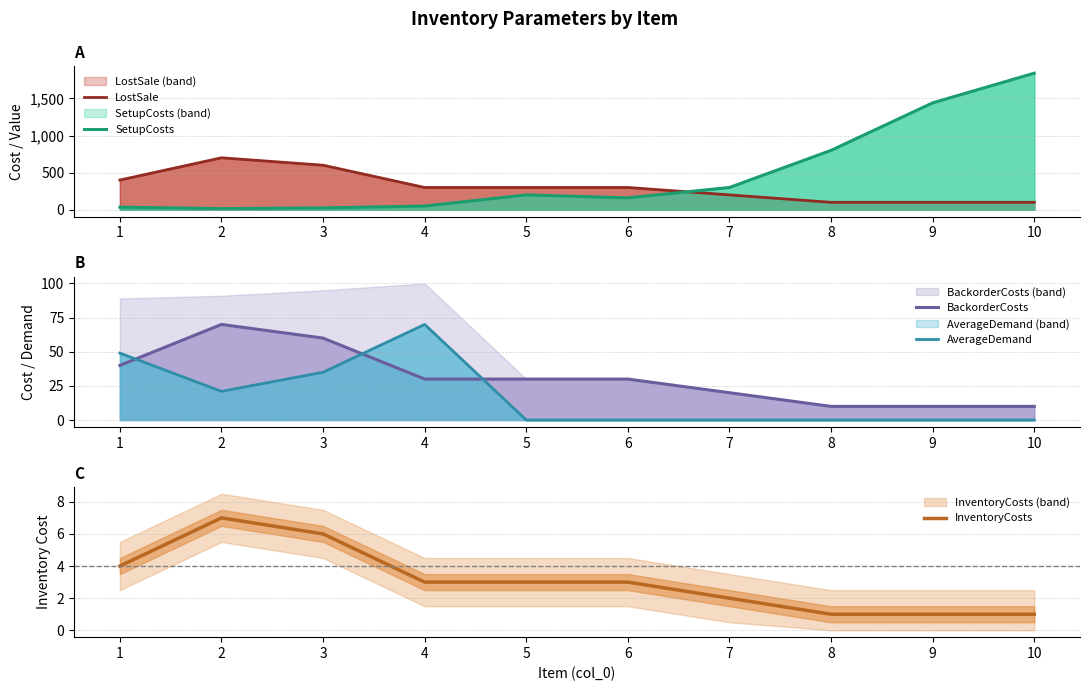

Rank the categories by SetupCosts value from lowest to highest.

2, 3, 1, 4, 6, 5, 7, 8, 9, 10